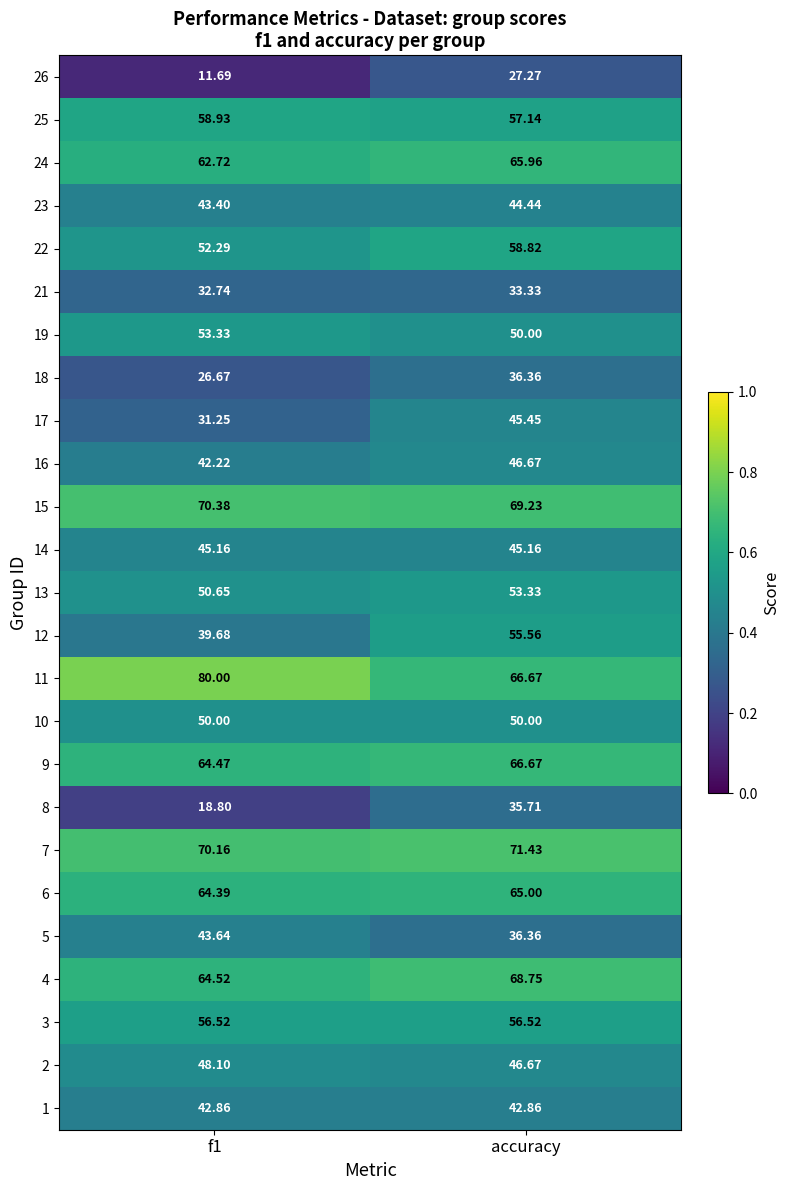

What is the total value across all series at f1?

1224.6